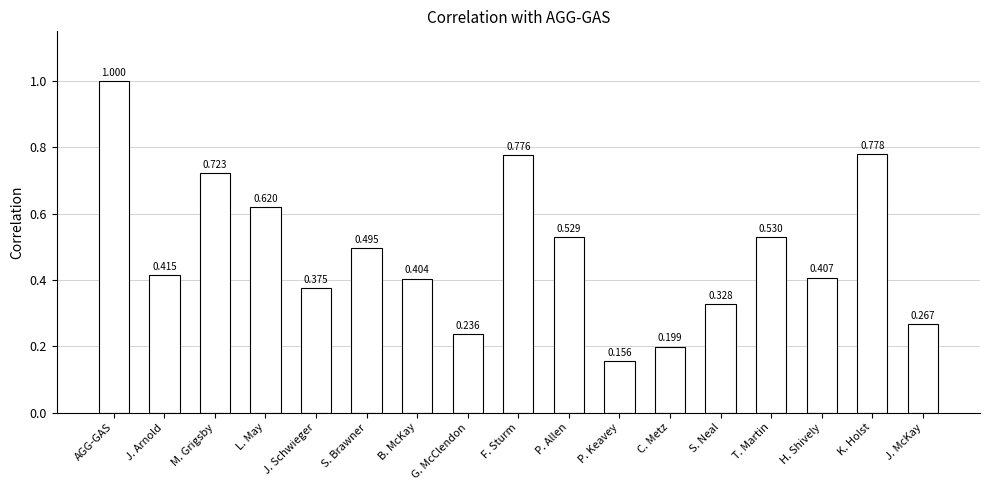

What is the greatest value displayed?

1.0